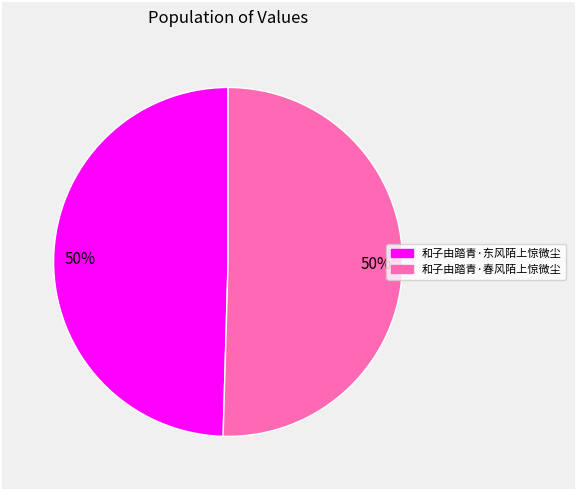

How many segments does this pie chart have?

2